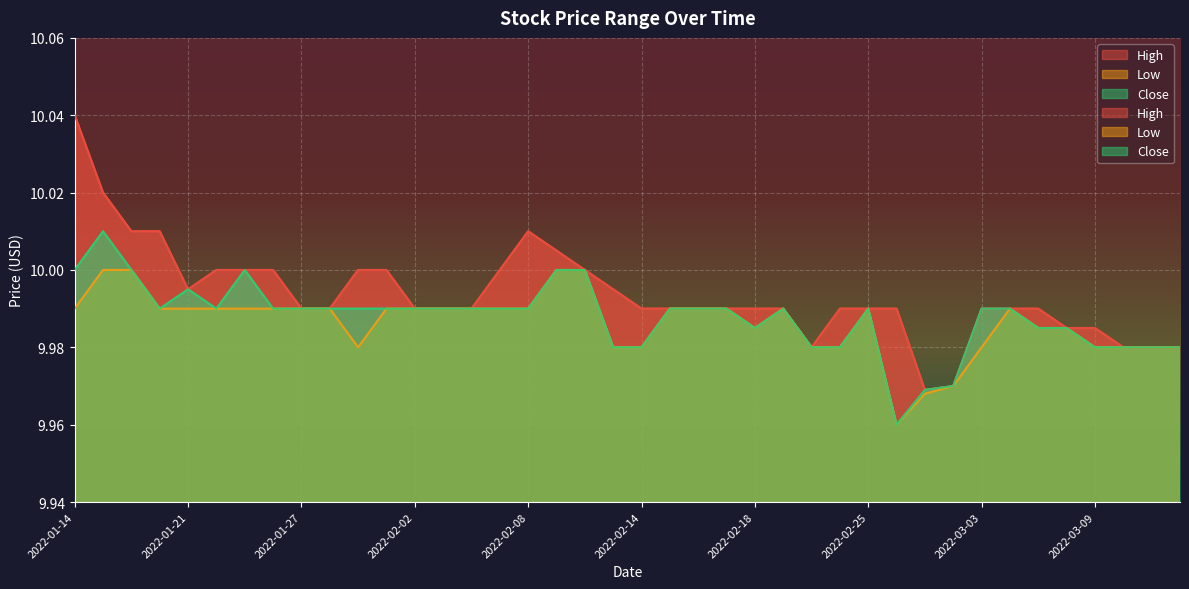

List the series in order of their peak value, highest first.

High, Close, Low